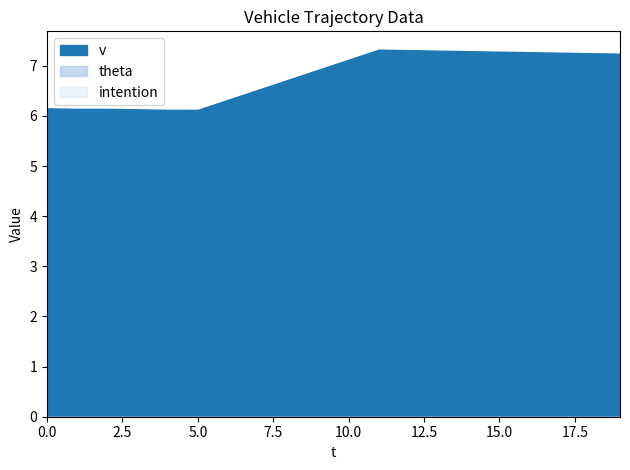

At which category does v reach its first local peak?

11